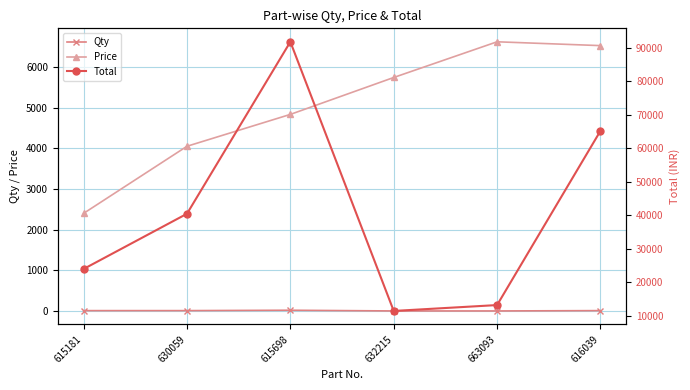

What value does the Total series have at 616039?

65210